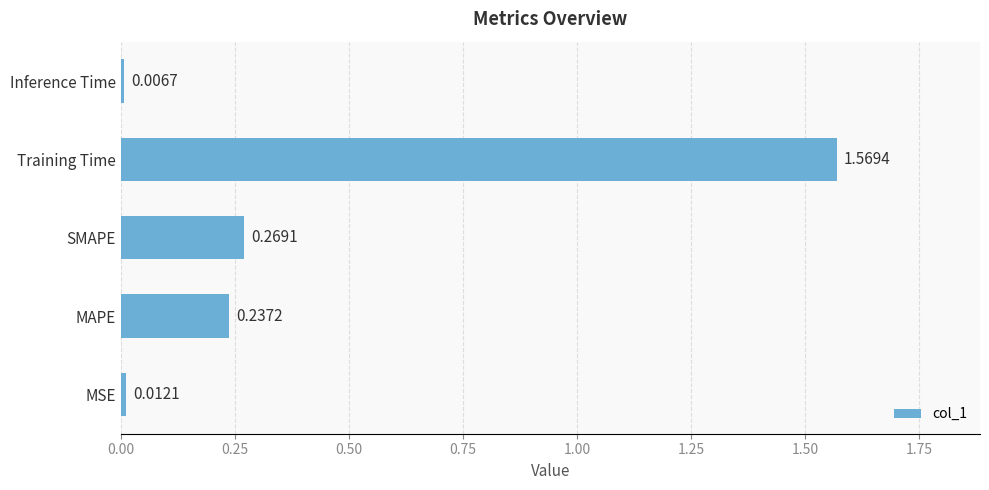

Rank the categories by value from lowest to highest.

Inference Time, MSE, MAPE, SMAPE, Training Time